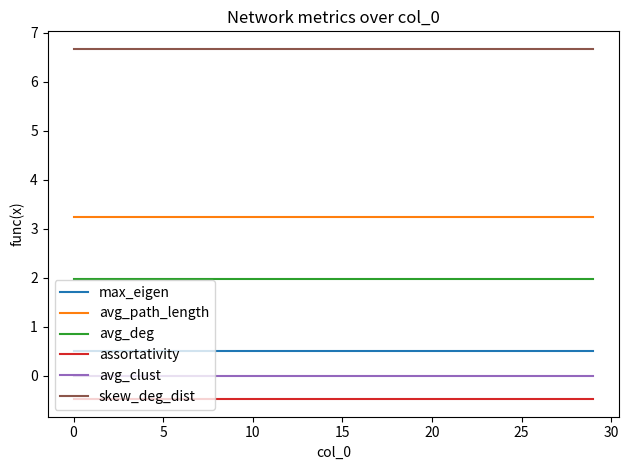

What are all the series names shown in the legend?

max_eigen, avg_path_length, avg_deg, assortativity, avg_clust, skew_deg_dist